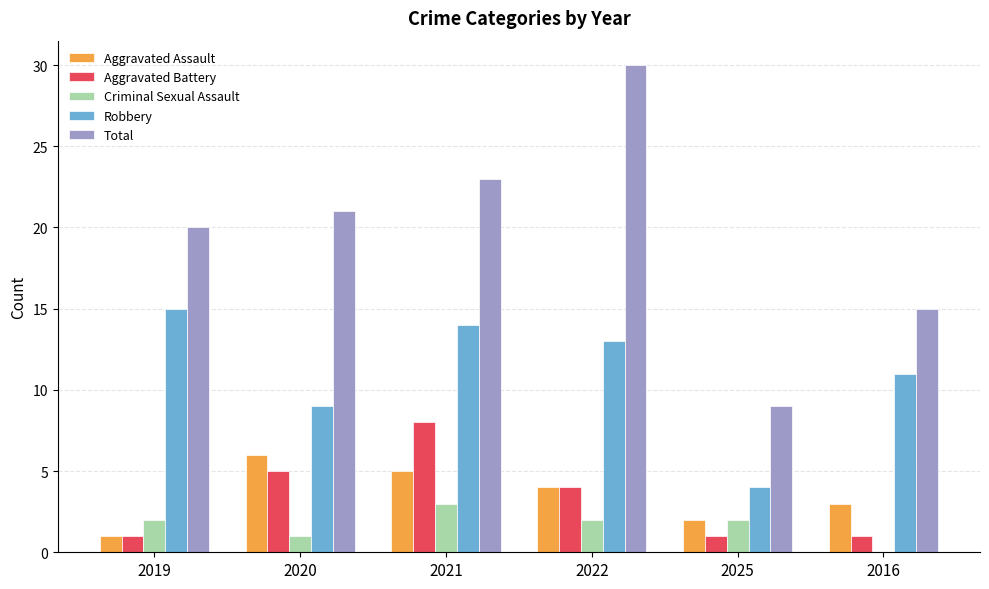

Between 2019 and 2021, which series saw the biggest shift?

Aggravated Battery